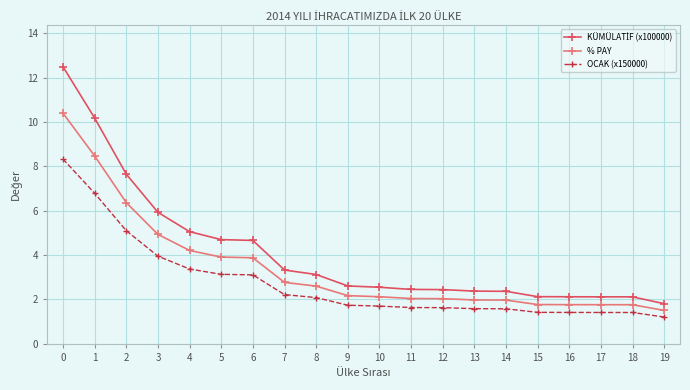

What is the sum of all % PAY values?

68.4